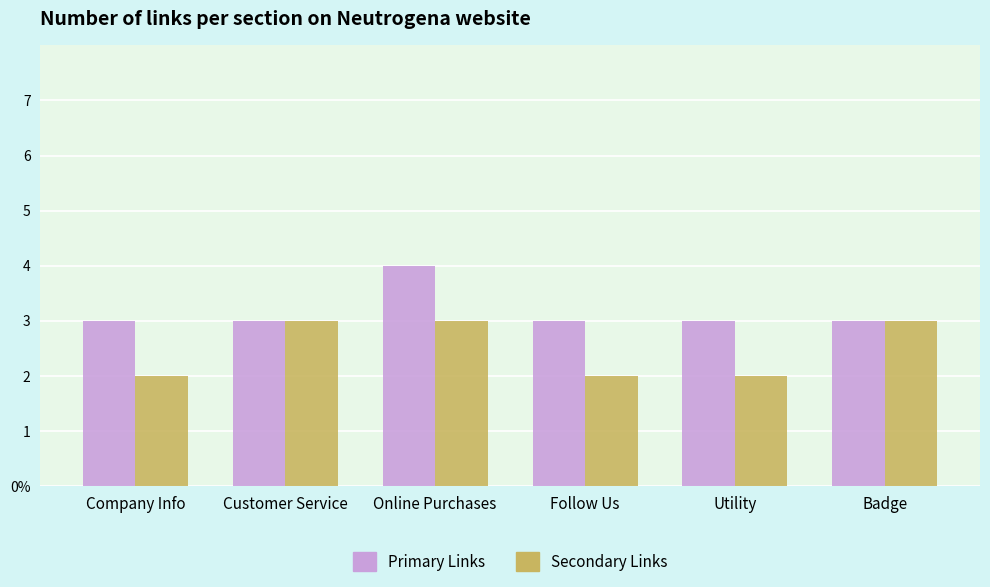

Is the value of Secondary Links at Follow Us greater than the value of Primary Links at Customer Service?

No